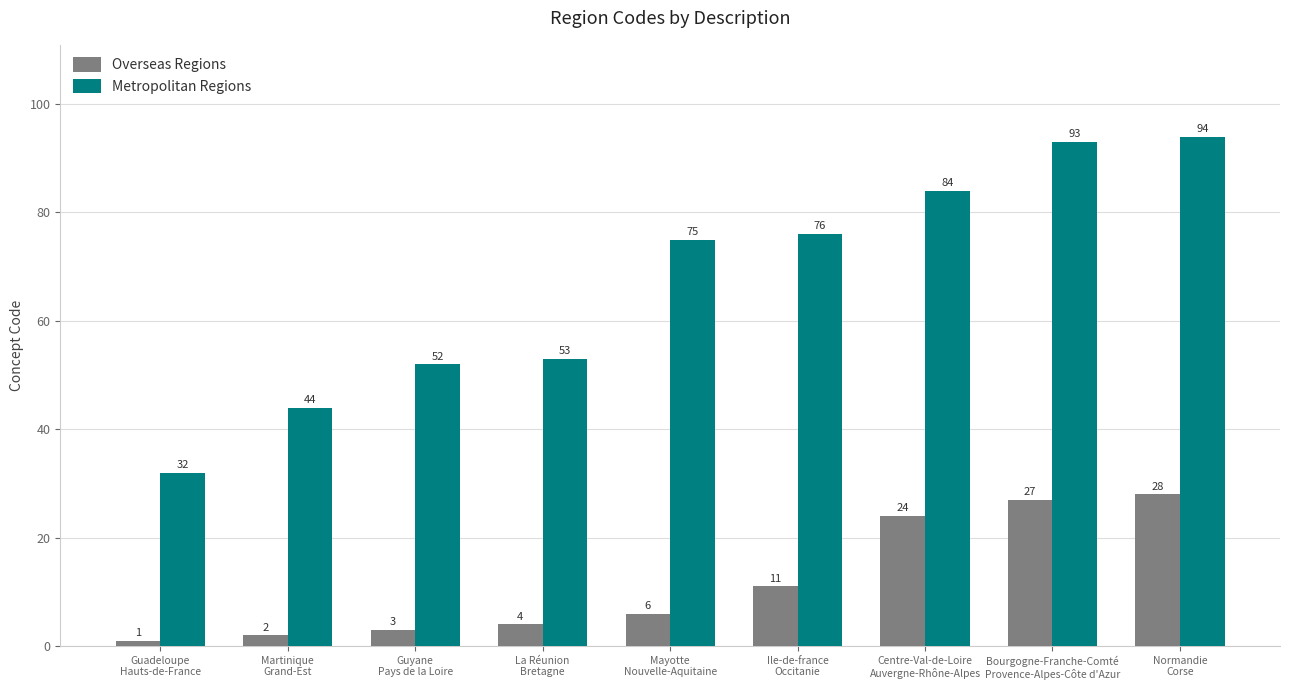

What is the difference between the maximum and minimum values in the Metropolitan Regions series?

62